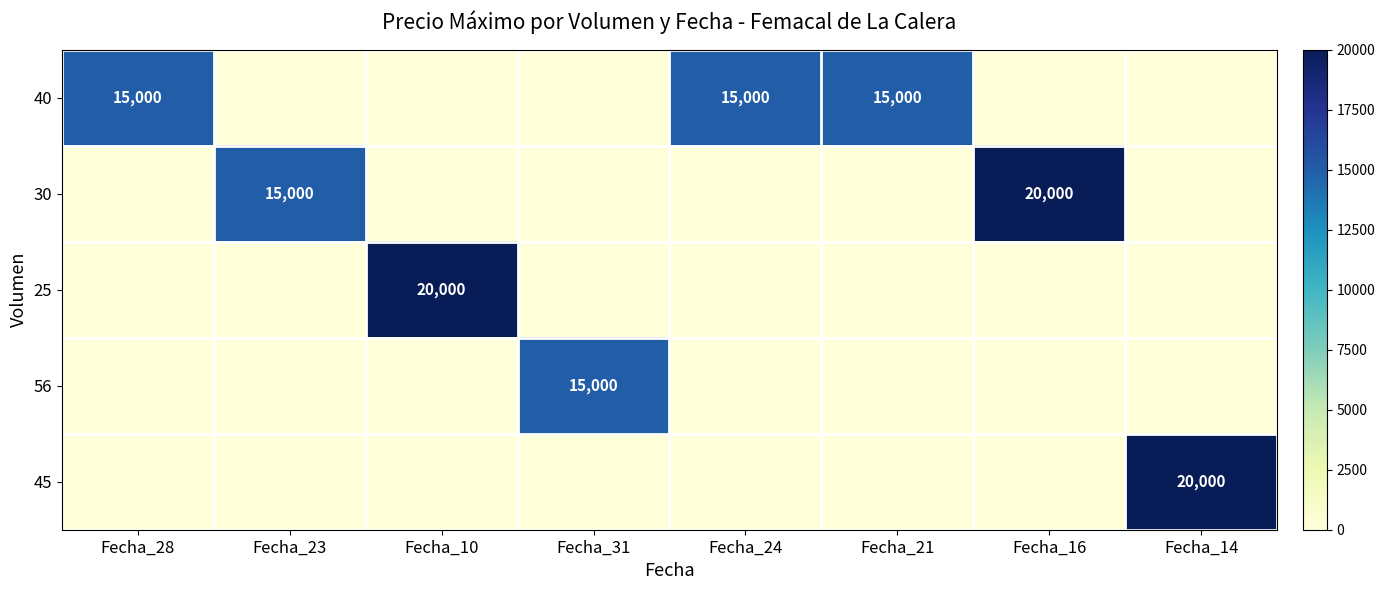

Is it true that 30 equals 13776 at Fecha_16?

False